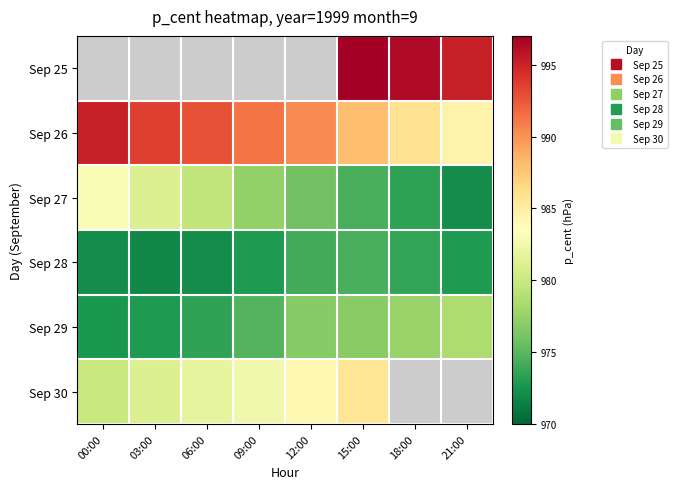

How many distinct data groups are displayed?

6